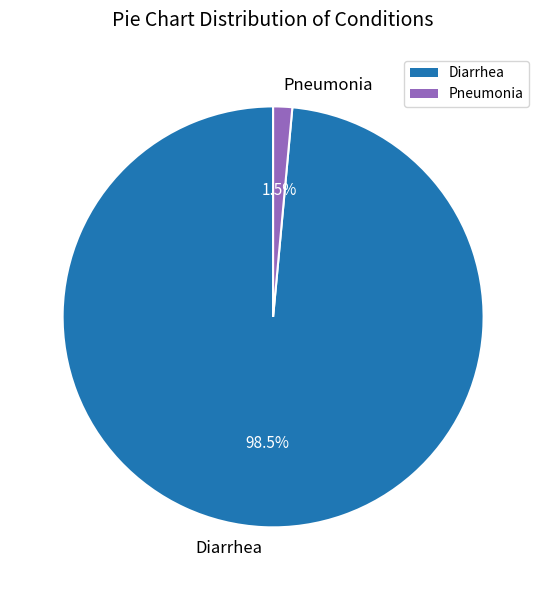

True or false: Pneumonia accounts for 15% of the total.

False